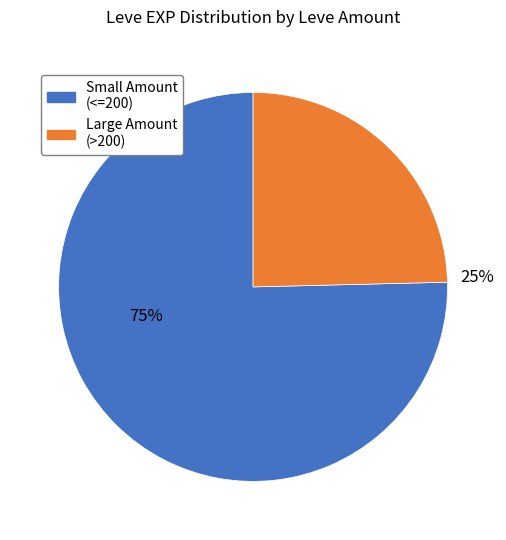

Is there any slice that represents more than half of the pie?

Yes